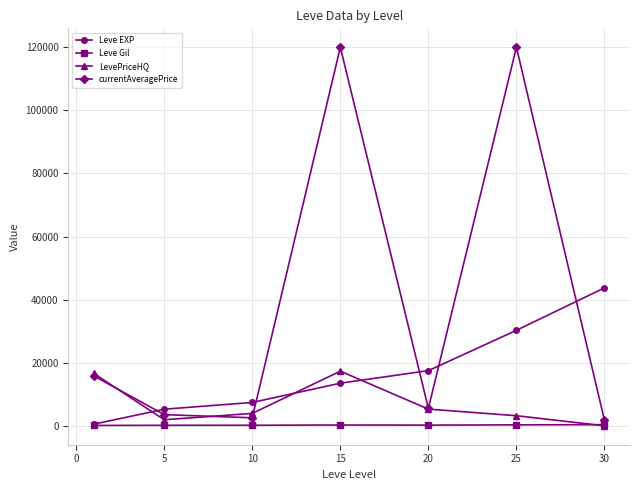

What is the greatest value displayed?

120000.0